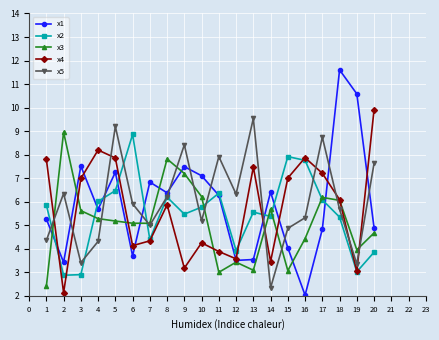

True or false: x2 and x1 intersect in this chart.

True